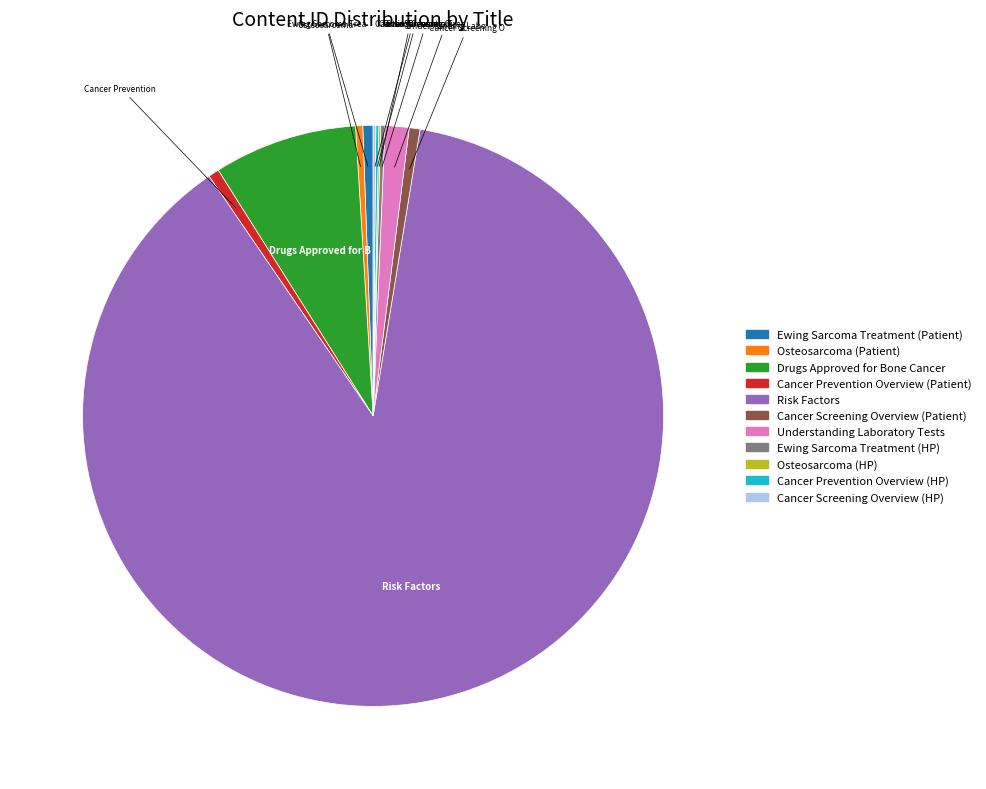

Do Ewing Sarcoma Treatment (Patient) and Risk Factors together represent more than half of the pie?

Yes